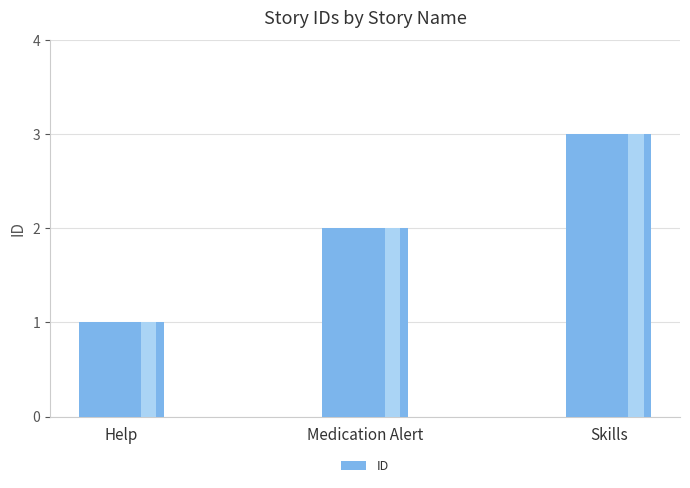

What is the label of the 1st bar from the left?

Help